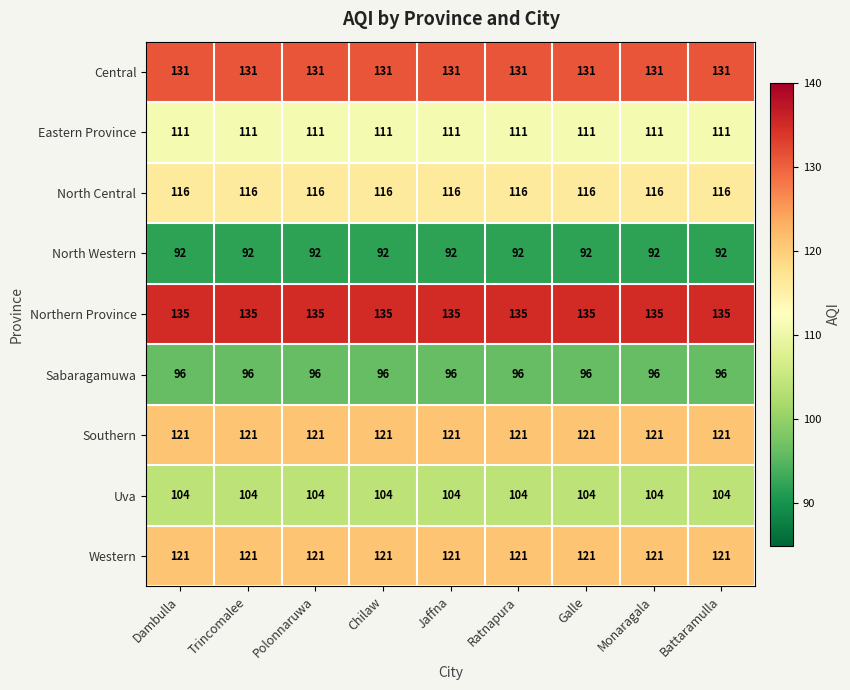

The value of Northern Province at Ratnapura is 135. True or false?

True